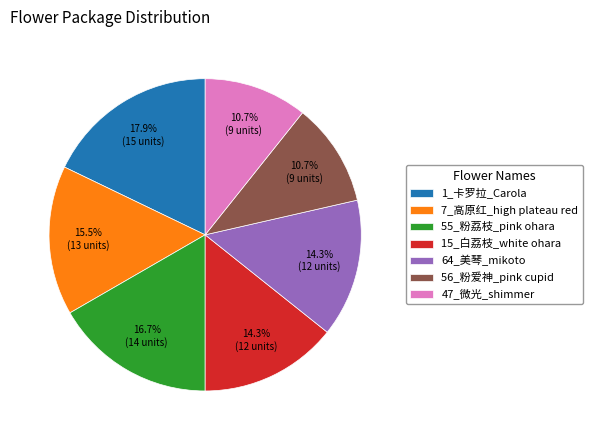

Which has a higher value, 55_粉荔枝_pink ohara or 7_高原红_high plateau red?

55_粉荔枝_pink ohara